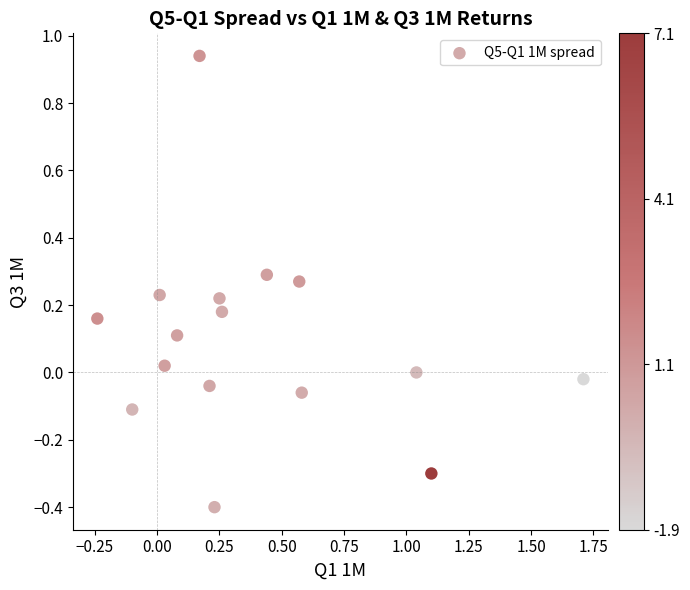

What is the range of X values (max minus min)?

1.9